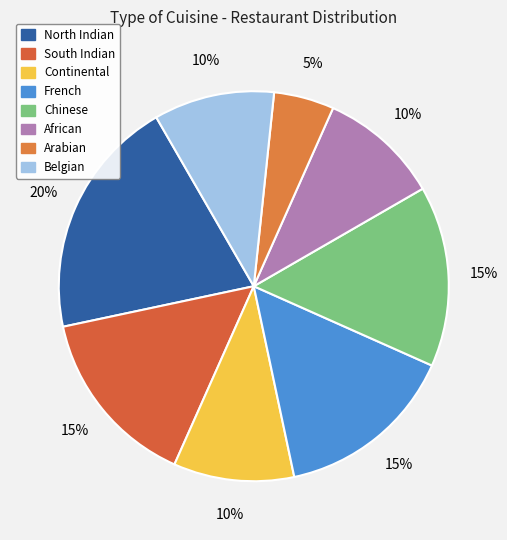

To the nearest percent, what is the difference between the French and Belgian slice percentages?

5%